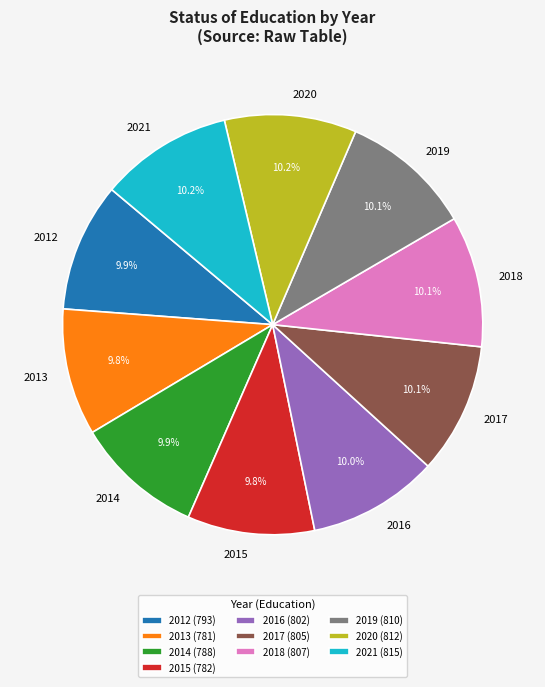

True or false: 2014 accounts for 10% of the total.

True